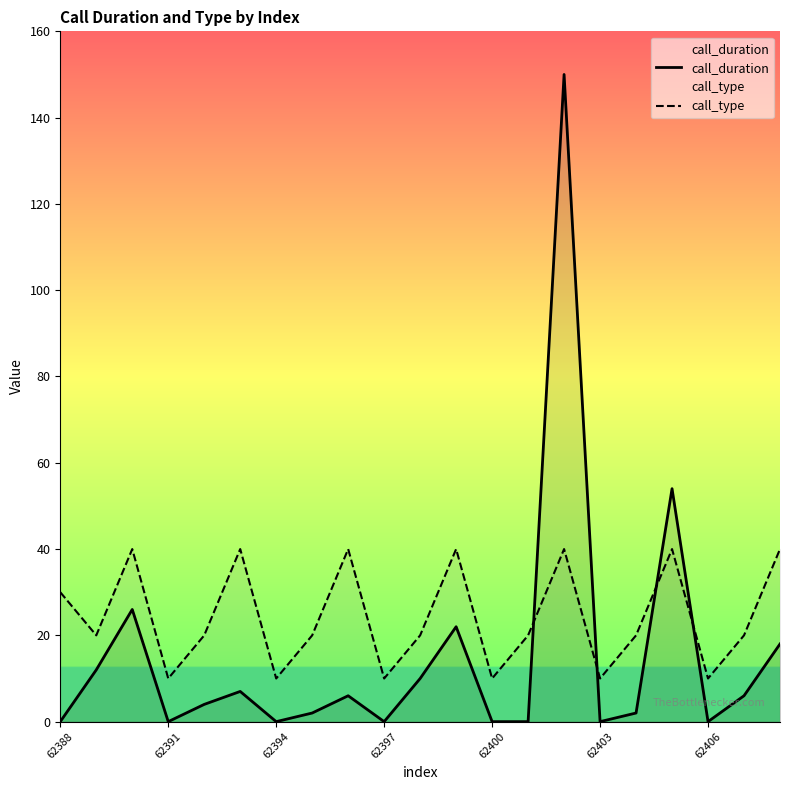

Rank the series by their maximum value, from highest to lowest.

call_duration, call_type